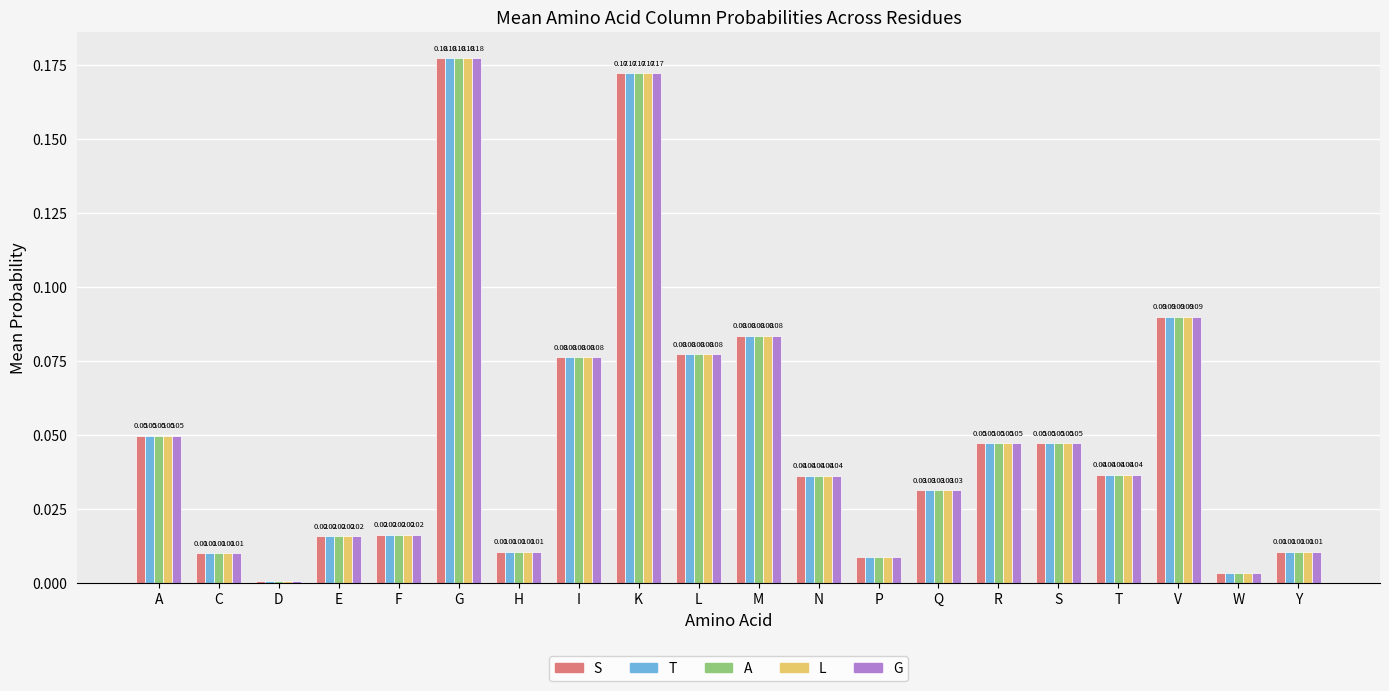

What is the sum of all G values?

1.0